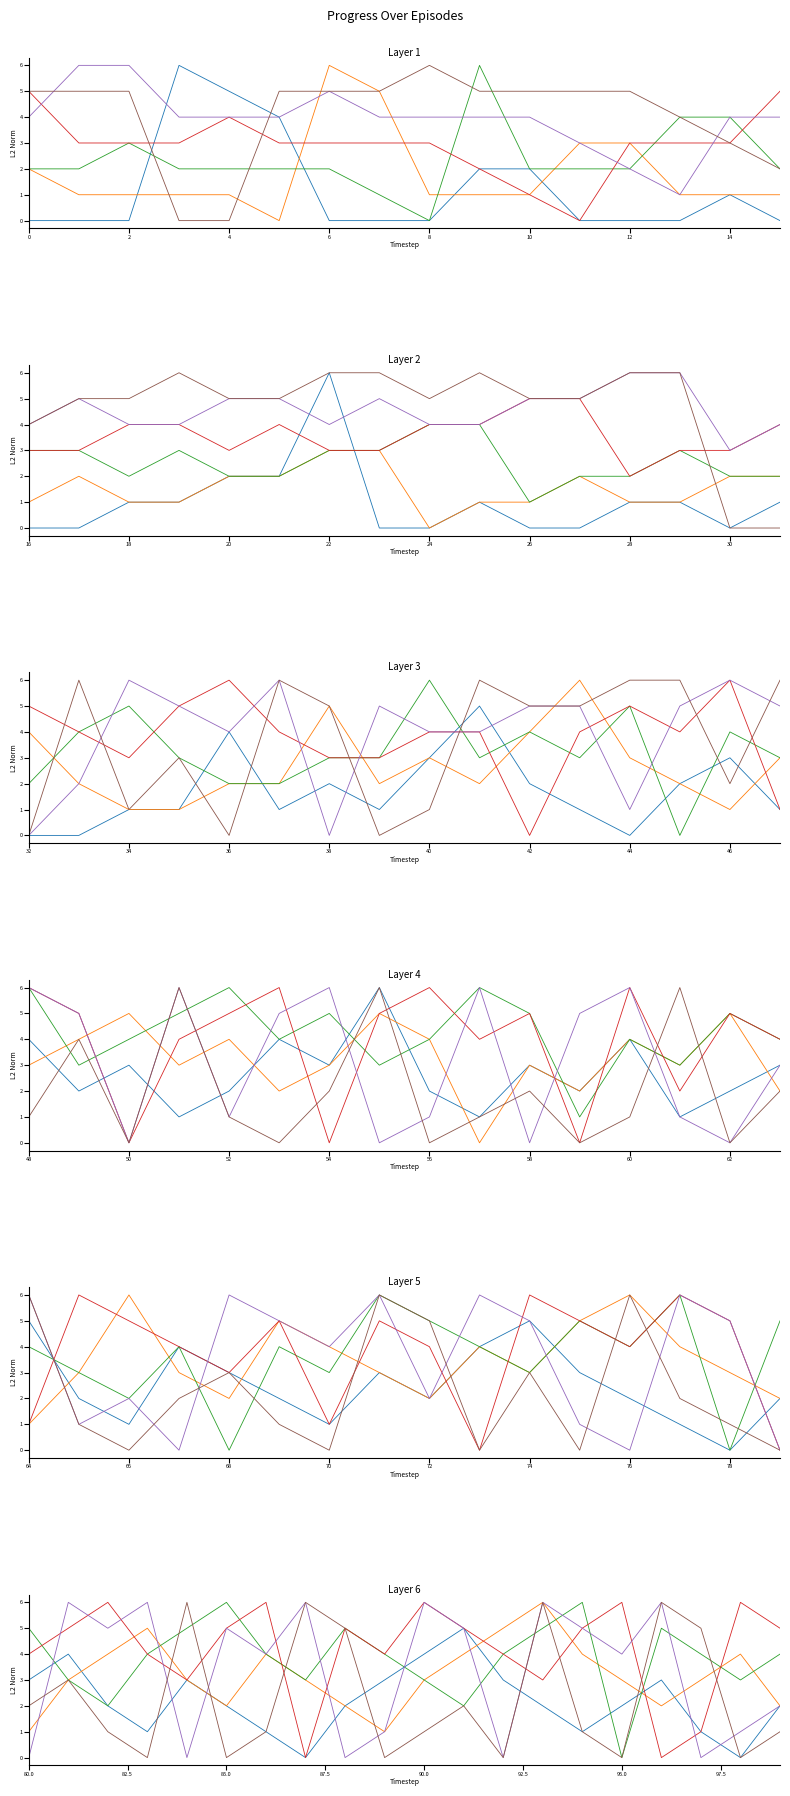

How many categories are shown in the chart?

20